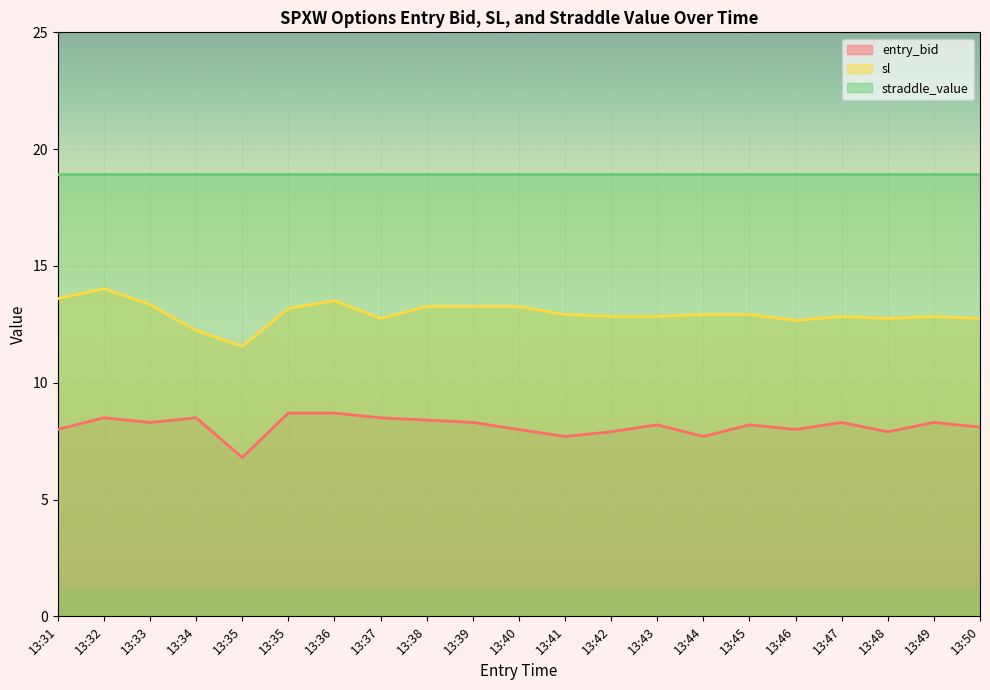

What value does the entry_bid series have at 13:48?

7.9